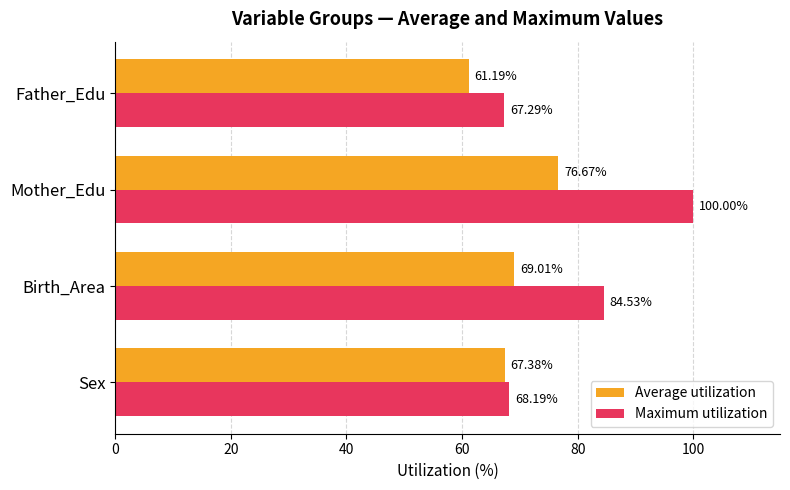

What are all the series names shown in the legend?

Average utilization, Maximum utilization